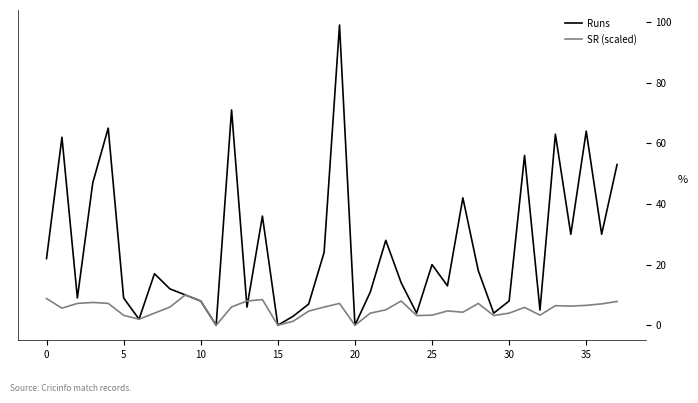

What is the greatest value displayed?

99.0